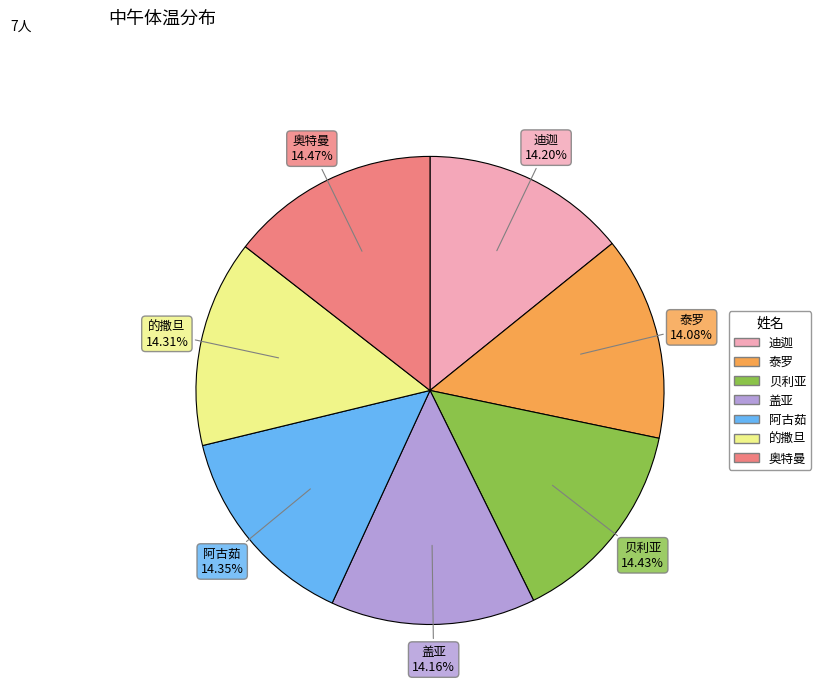

What is the ratio of the value at 的撒旦 to the value at 迪迦?

1.0